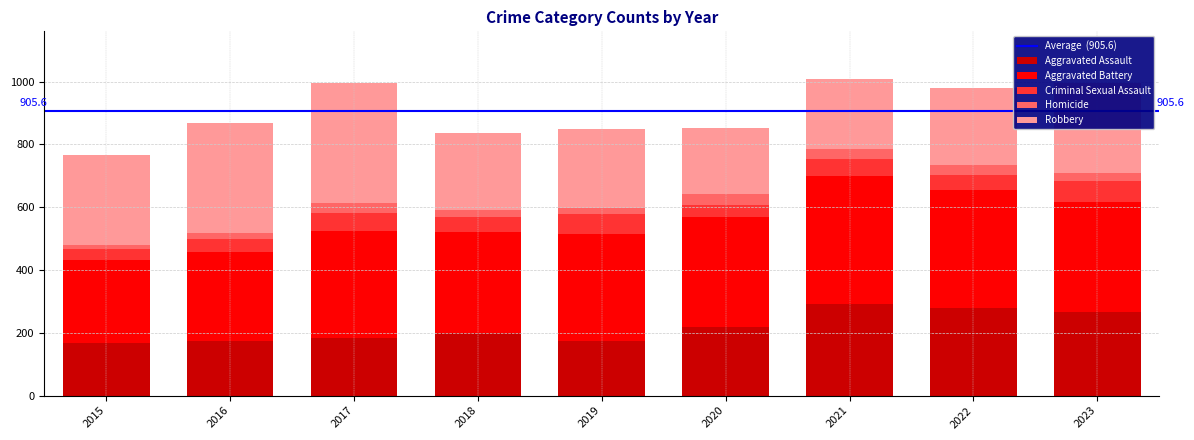

What is the minimum value for Aggravated Assault?

168